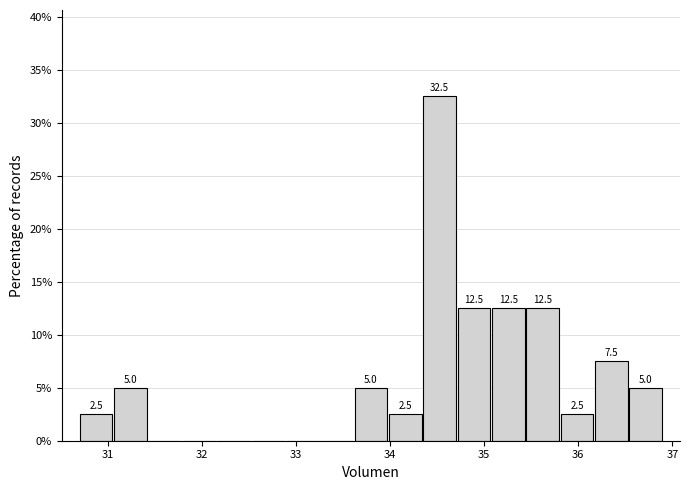

Read against the x-axis, roughly where is the centre of the tallest bar?

34.5